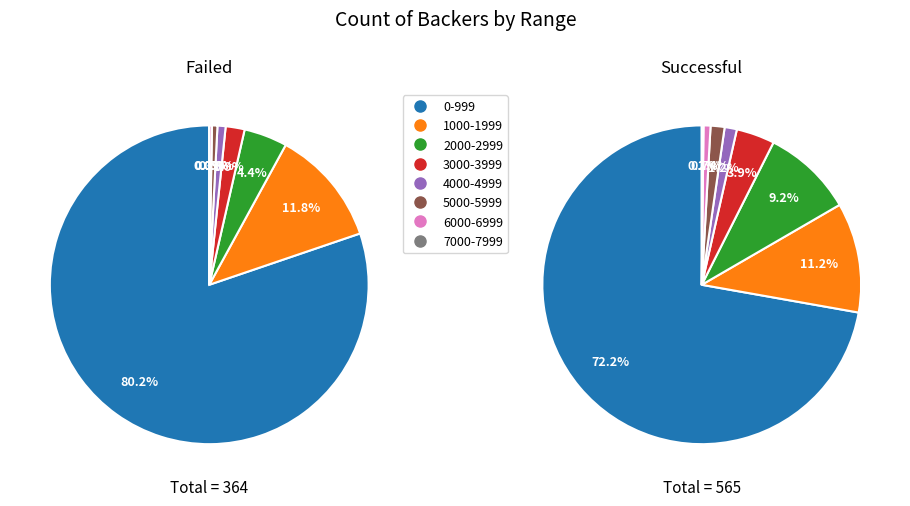

Combined, what portion of the pie is 7 and 2?

4.4%